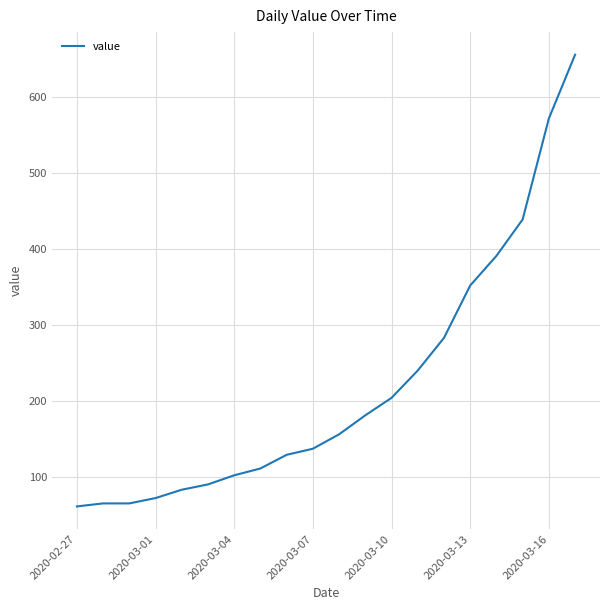

What is the minimum value shown in the chart?

61